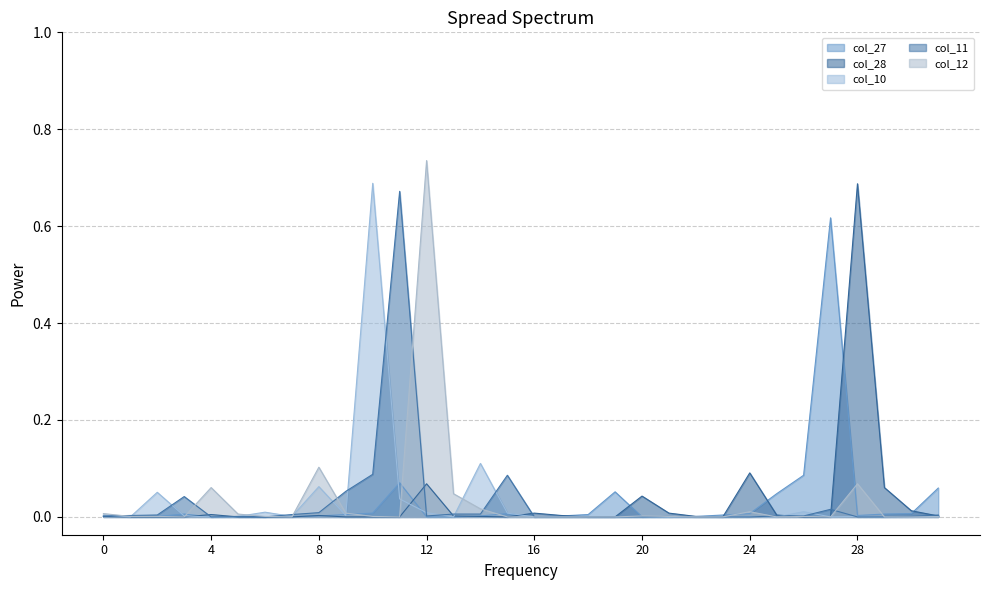

How many data points in col_12 are above 0?

17